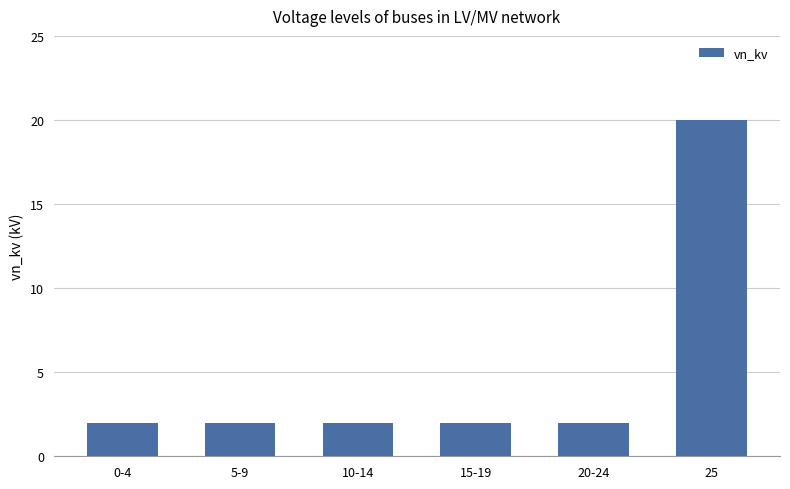

What position from the right is 5-9?

5